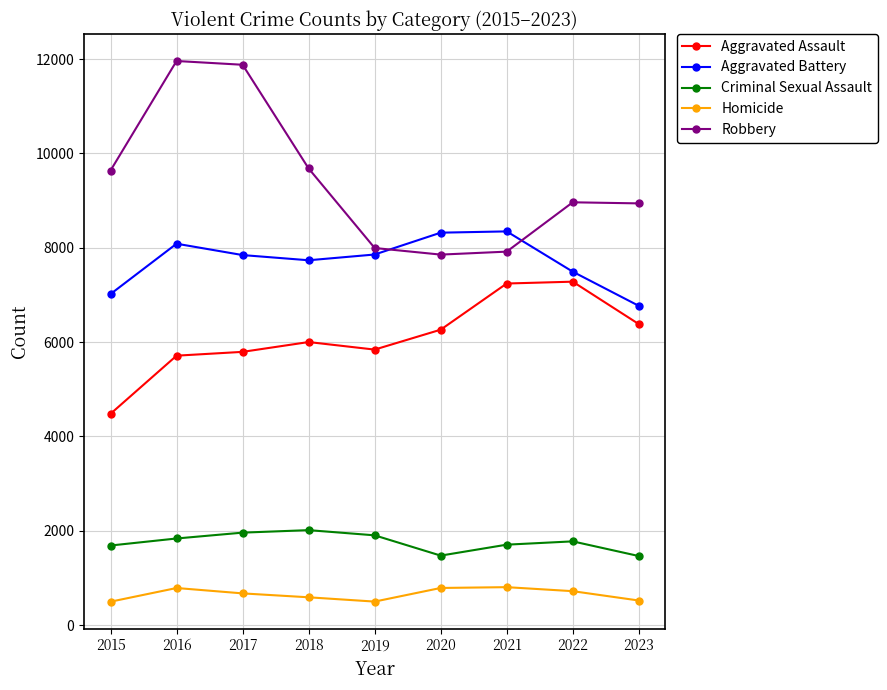

What is the highest value of the Homicide series?

804